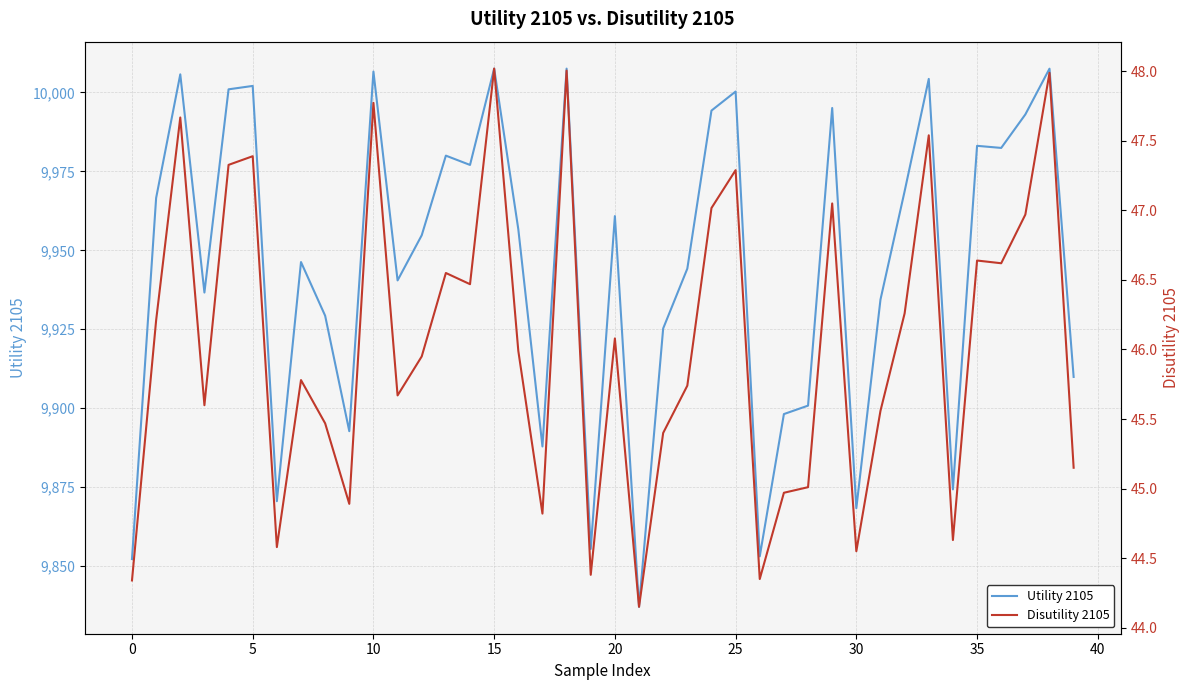

How many lines are shown in the chart?

2